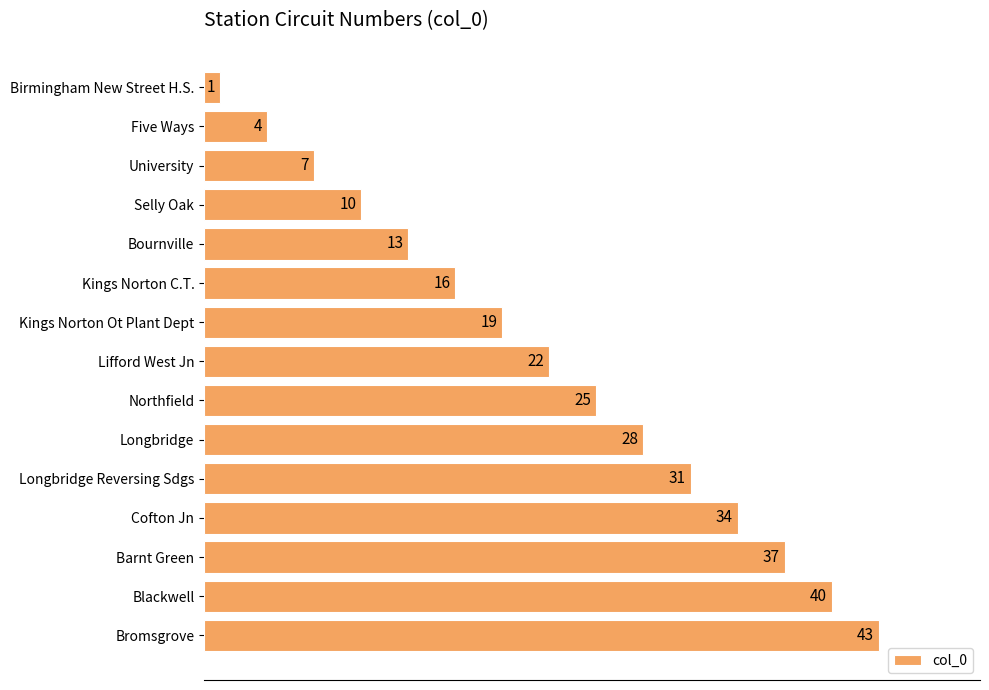

What is the change in value from Five Ways to Blackwell?

+36